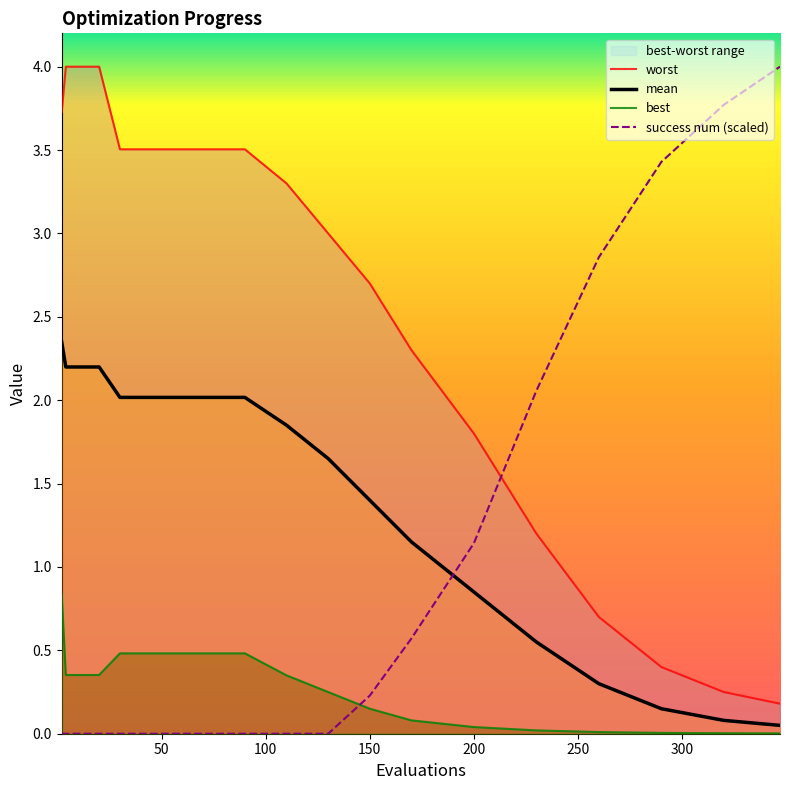

Does the chart display data point markers on the line(s)?

No